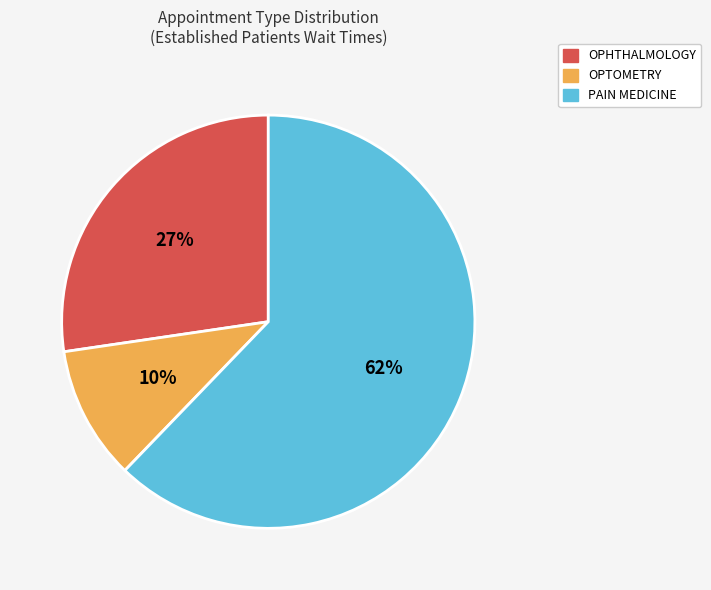

What is the smallest slice in the pie chart?

OPTOMETRY